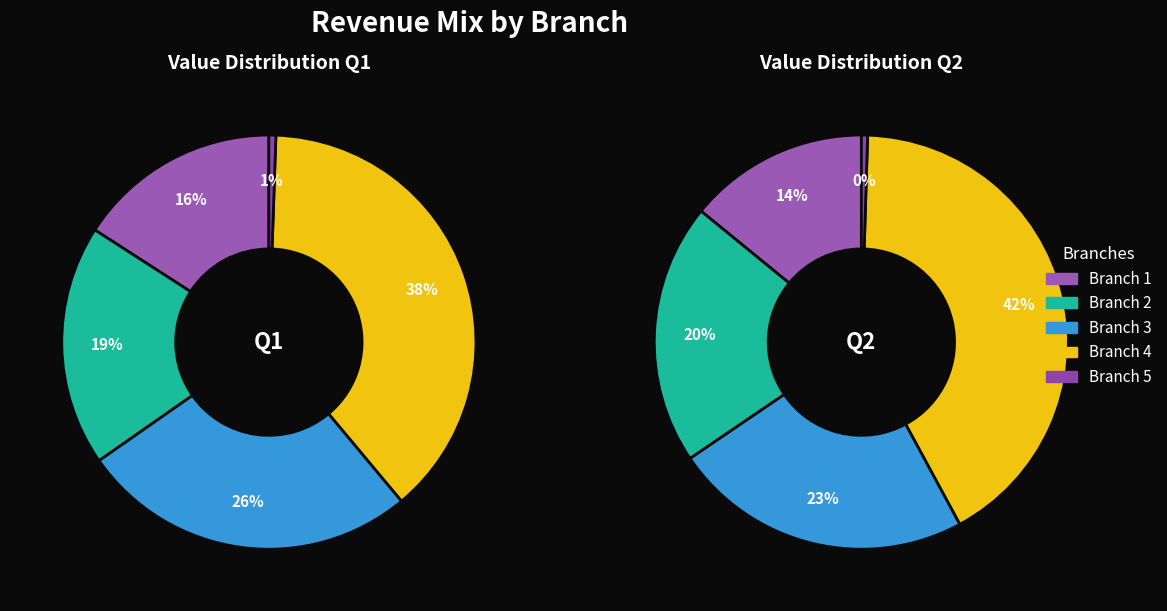

To the nearest percent, what is the difference between the 1 and 4 slice percentages?

22%